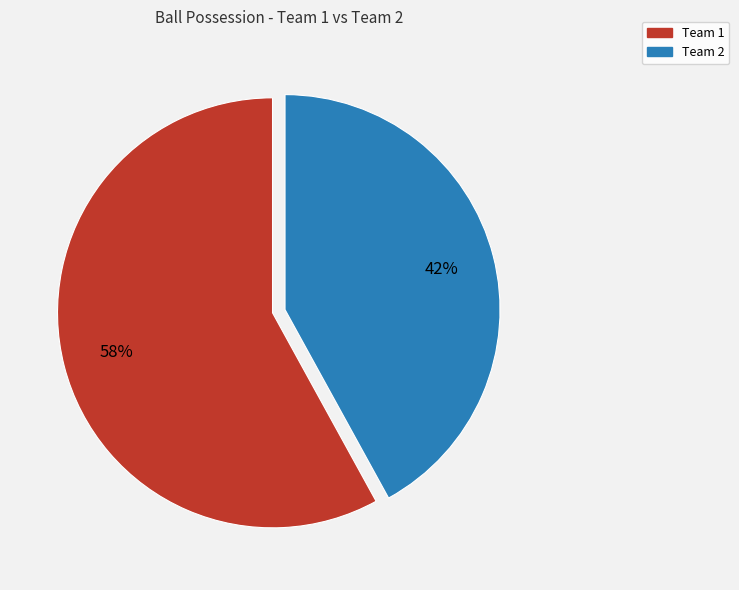

Is it true that Team 2 is 50% of the pie?

False